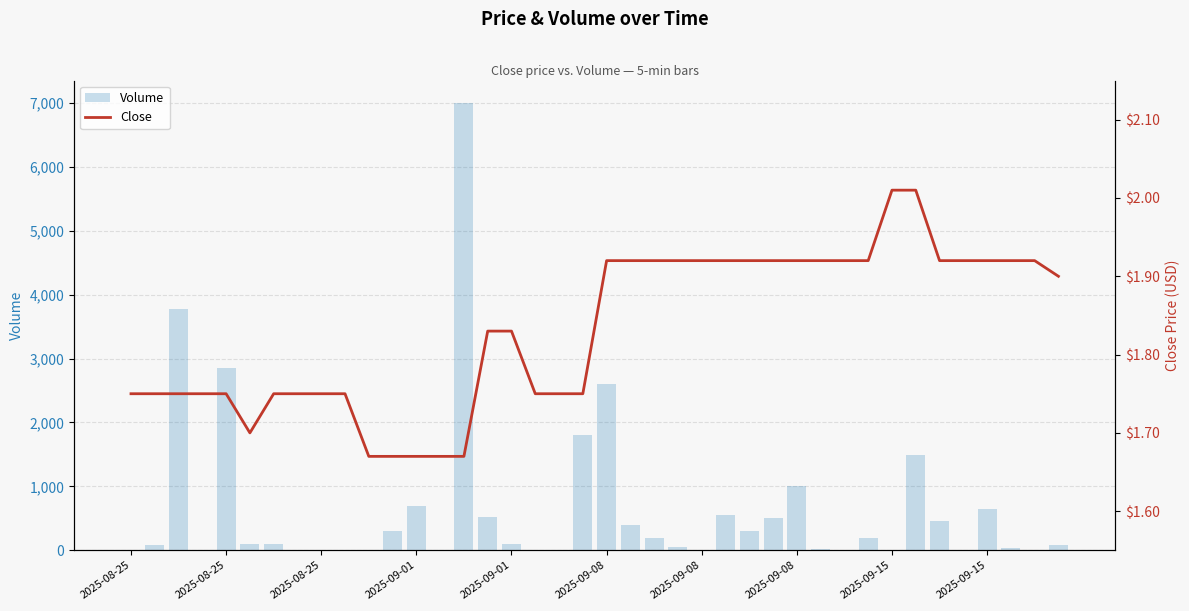

Which series changed the most between 10 and 38?

Volume